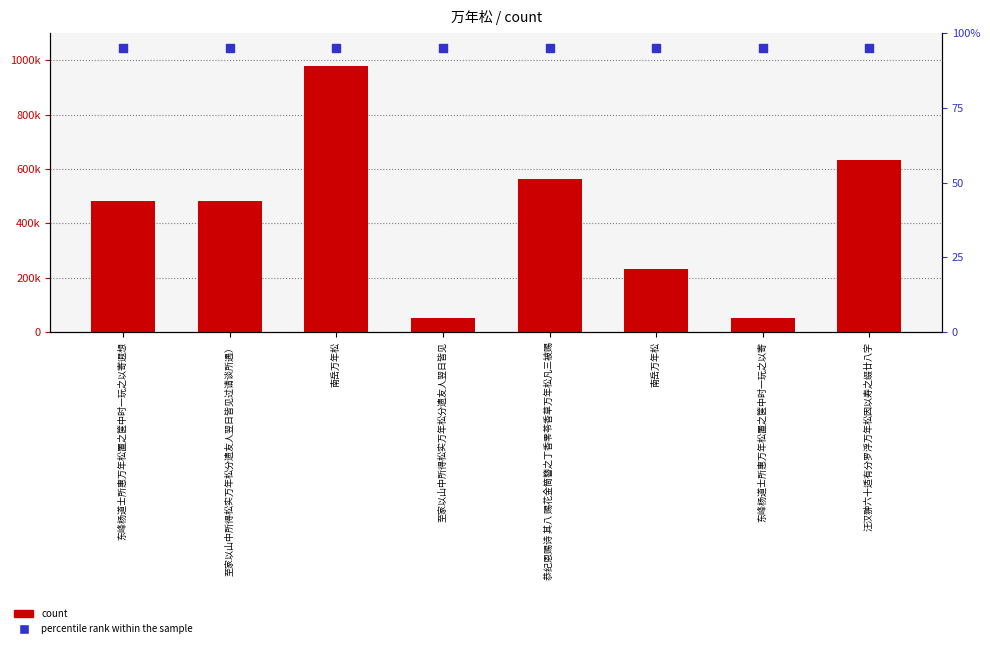

Which series reaches the minimum Y coordinate?

percentile rank within the sample